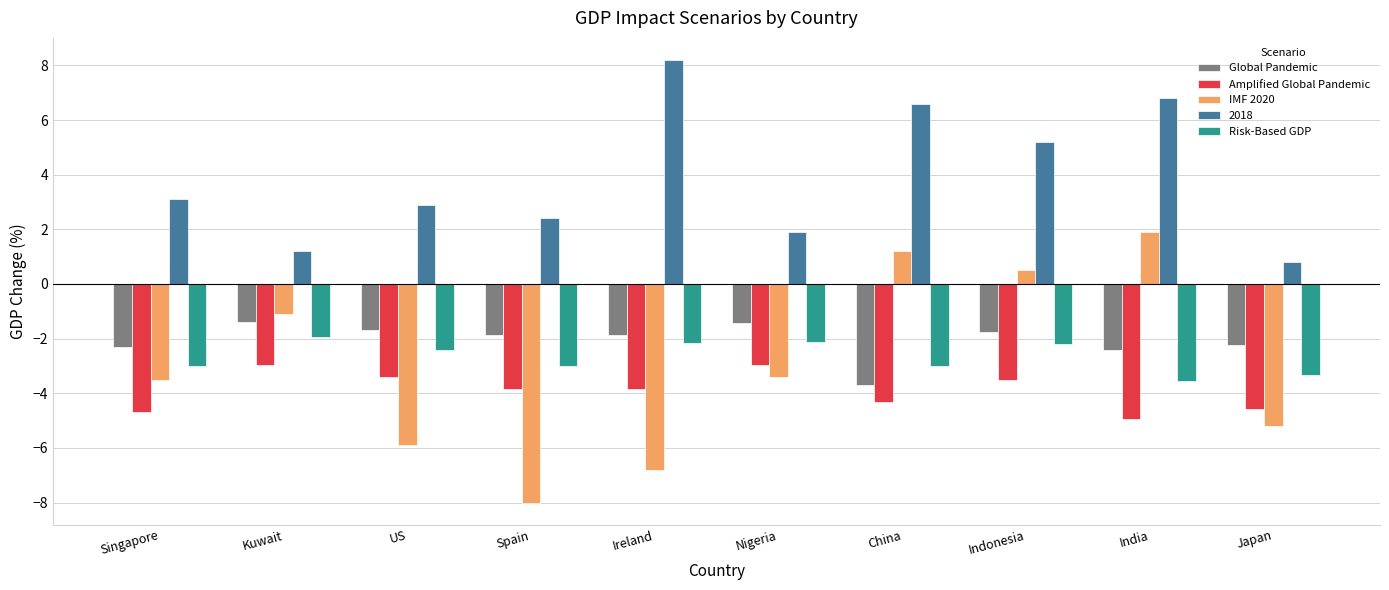

True or false: Risk-Based GDP has a value of -4.9 at Spain.

False